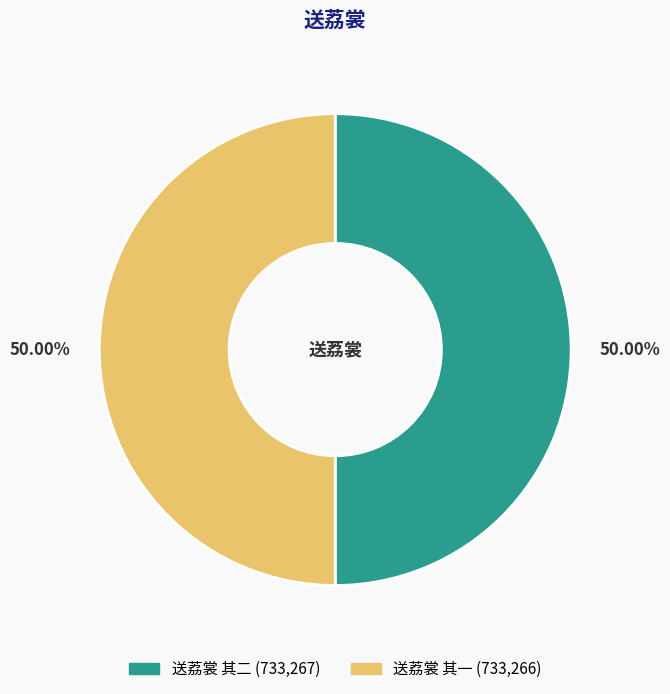

True or false: 送荔裳 其一 accounts for 50% of the total.

True